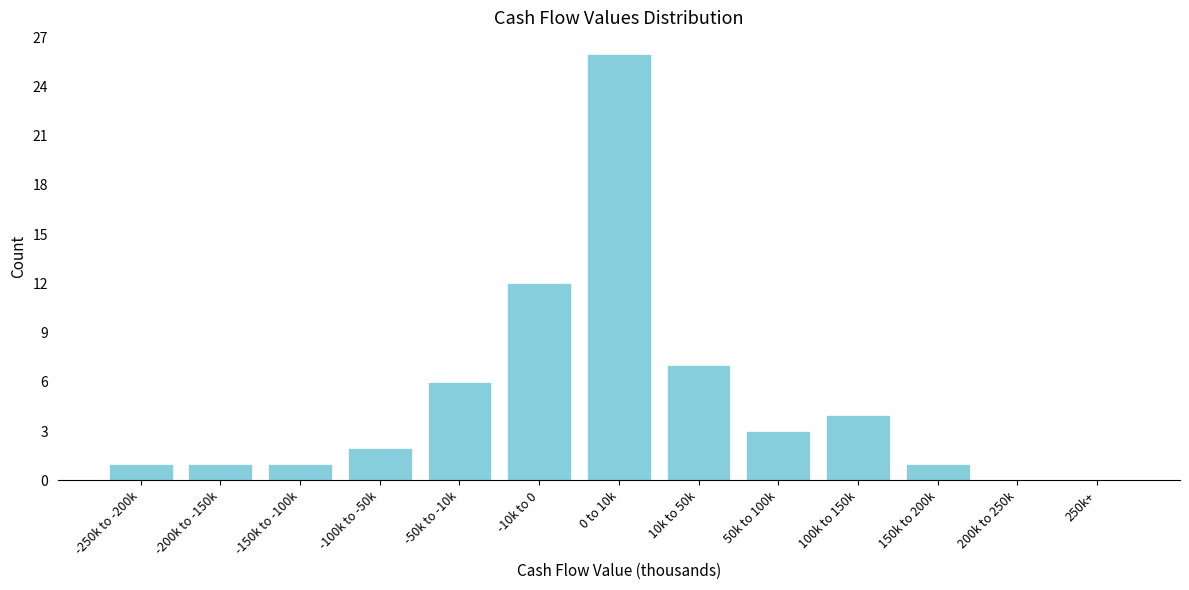

Reading left to right, what are all the values shown in this chart?

-250k to -200k=1	-200k to -150k=1	-150k to -100k=1	-100k to -50k=2	-50k to -10k=6	-10k to 0=12	0 to 10k=26	10k to 50k=7	50k to 100k=3	100k to 150k=4	150k to 200k=1	200k to 250k=0	250k+=0